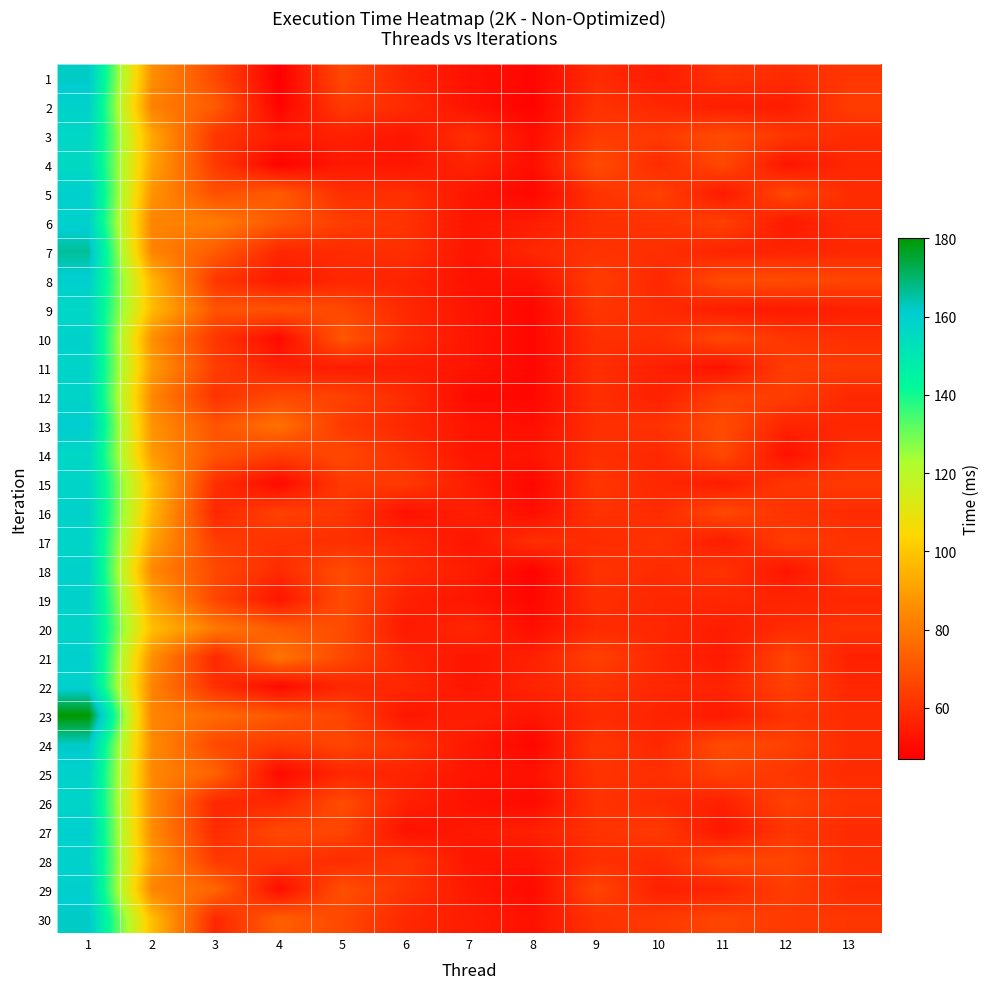

What is the difference between the highest and lowest values at 8?

12